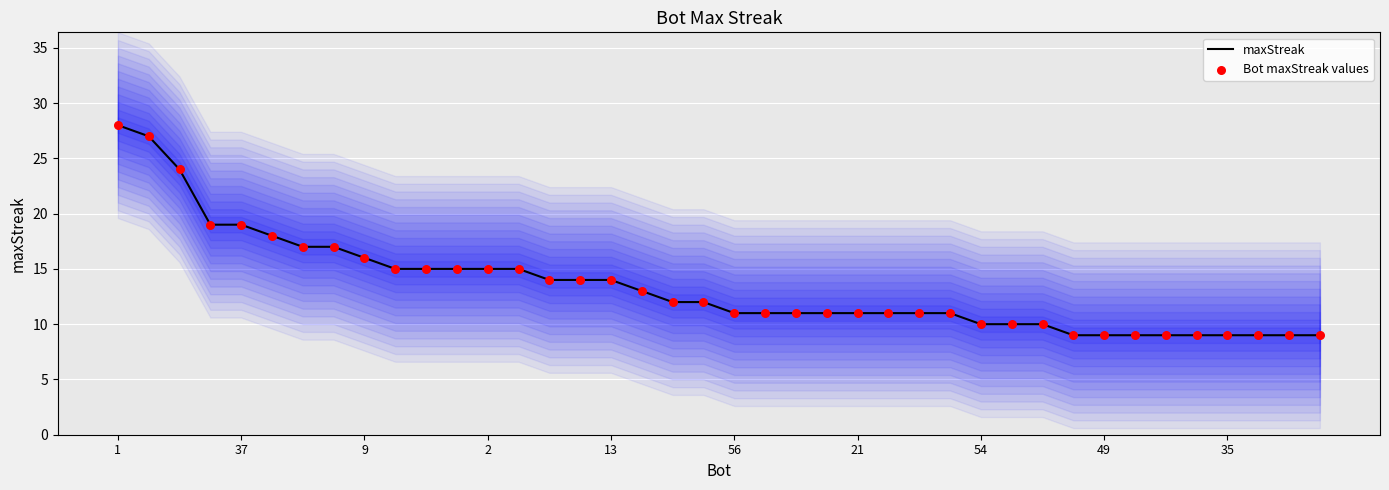

At how many categories does at least one series exceed 17?

6